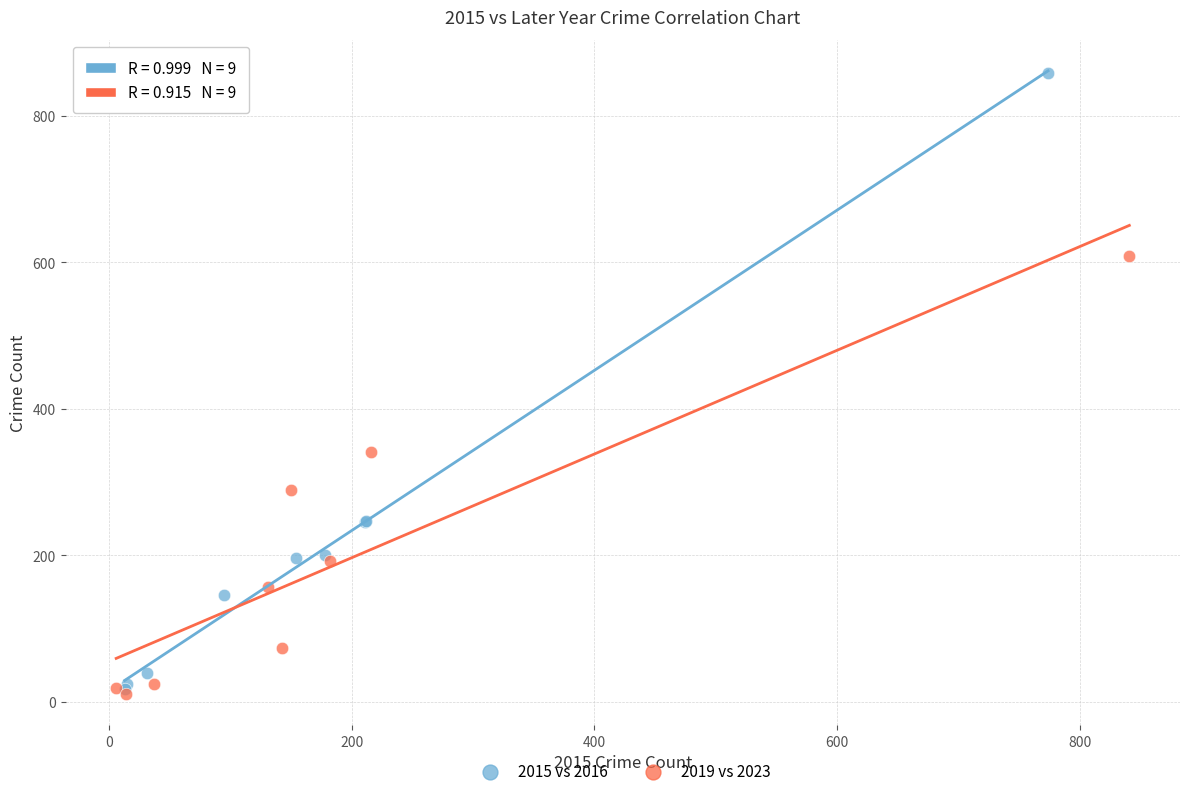

What are all the series names shown in the legend?

2015 vs 2016, 2019 vs 2023